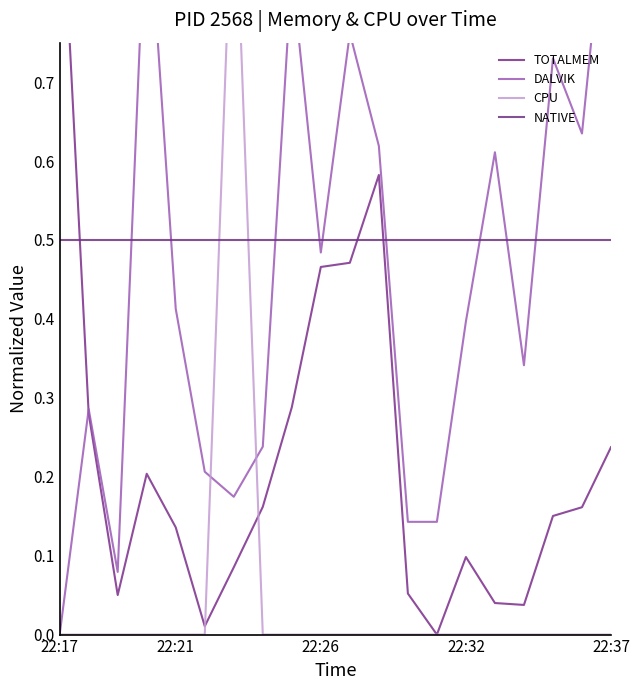

In DALVIK, how many points are higher than both neighbors (excluding endpoints)?

6